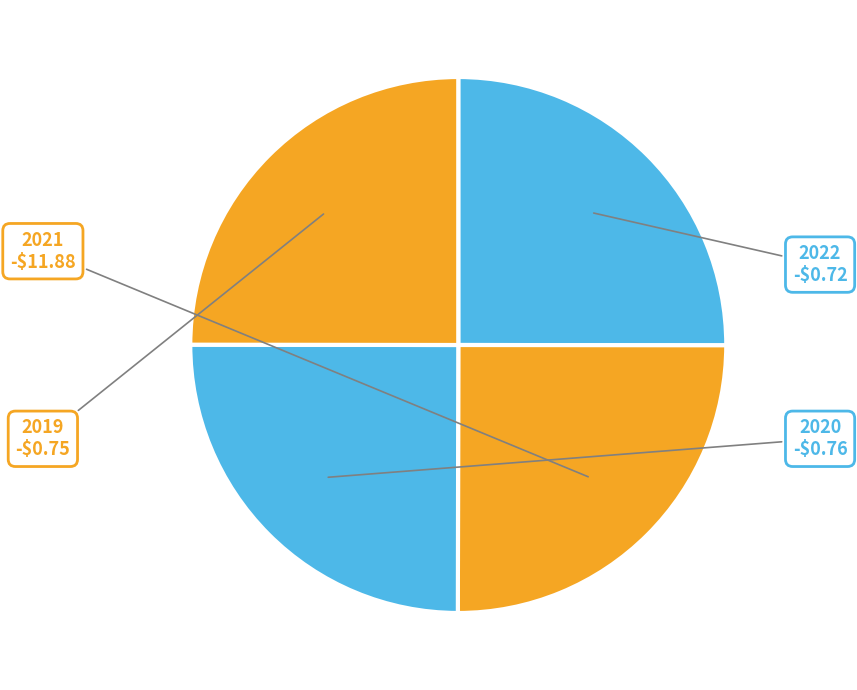

How many slices are in this pie chart?

4